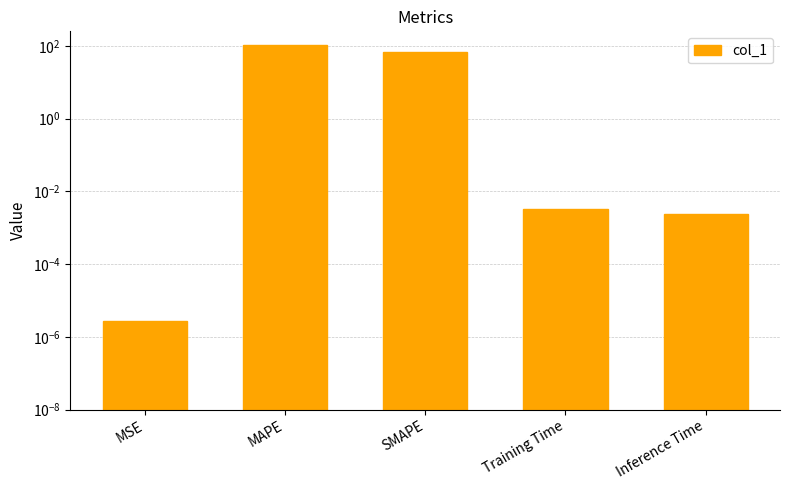

True or false: the data shows 0.0 at Training Time.

True